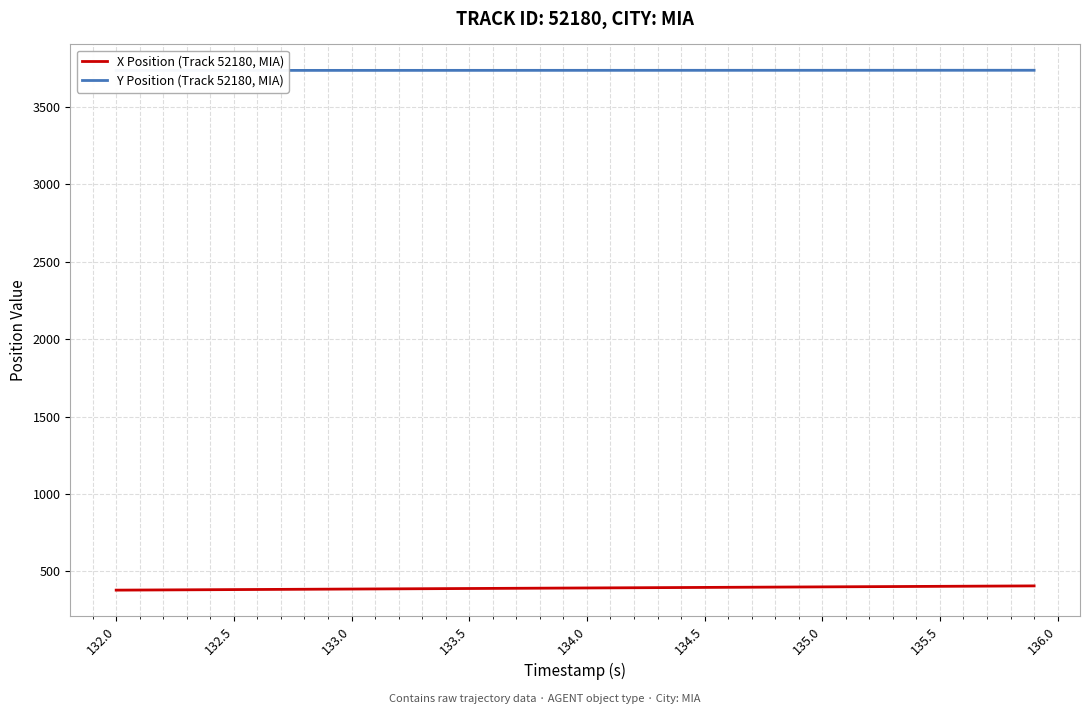

Reading left to right, list all the values displayed in this chart.

X Position (Track 52180, MIA): 378.3	379.0	379.7	380.4	381.1	381.8	382.5	383.2	383.9	384.6	385.3	386.0	386.7	387.4	388.1	388.8	389.5	390.2	390.9	391.6	392.3	393.0	393.7	394.4	395.1	395.8	396.5	397.2	397.9	398.6	399.3	400.0	400.7	401.4	402.1	402.9	403.6	404.3	405.0	405.7
Y Position (Track 52180, MIA): 3736.2	3736.3	3736.3	3736.3	3736.3	3736.4	3736.4	3736.4	3736.4	3736.5	3736.5	3736.5	3736.6	3736.6	3736.6	3736.6	3736.7	3736.7	3736.7	3736.7	3736.8	3736.8	3736.8	3736.8	3736.9	3736.9	3736.9	3736.9	3737.0	3737.0	3737.0	3737.1	3737.1	3737.1	3737.1	3737.2	3737.2	3737.2	3737.2	3737.2